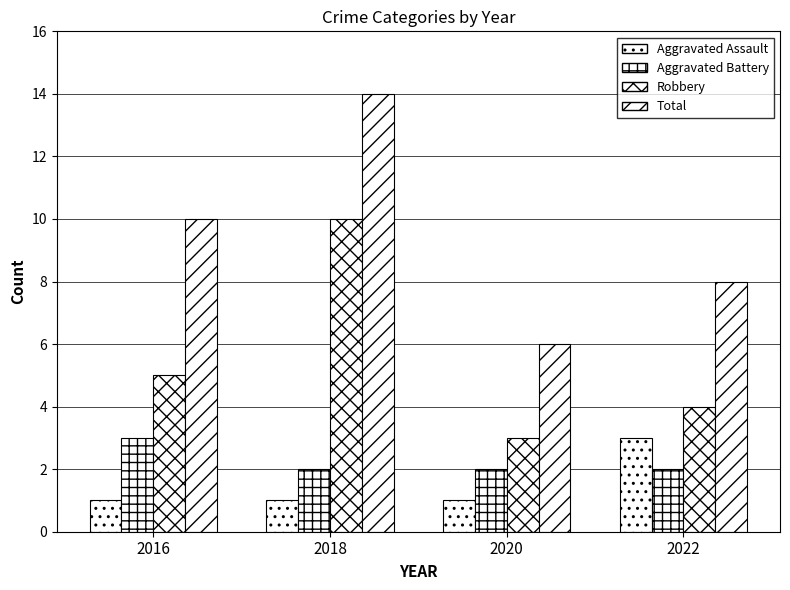

What is the smallest value displayed?

1